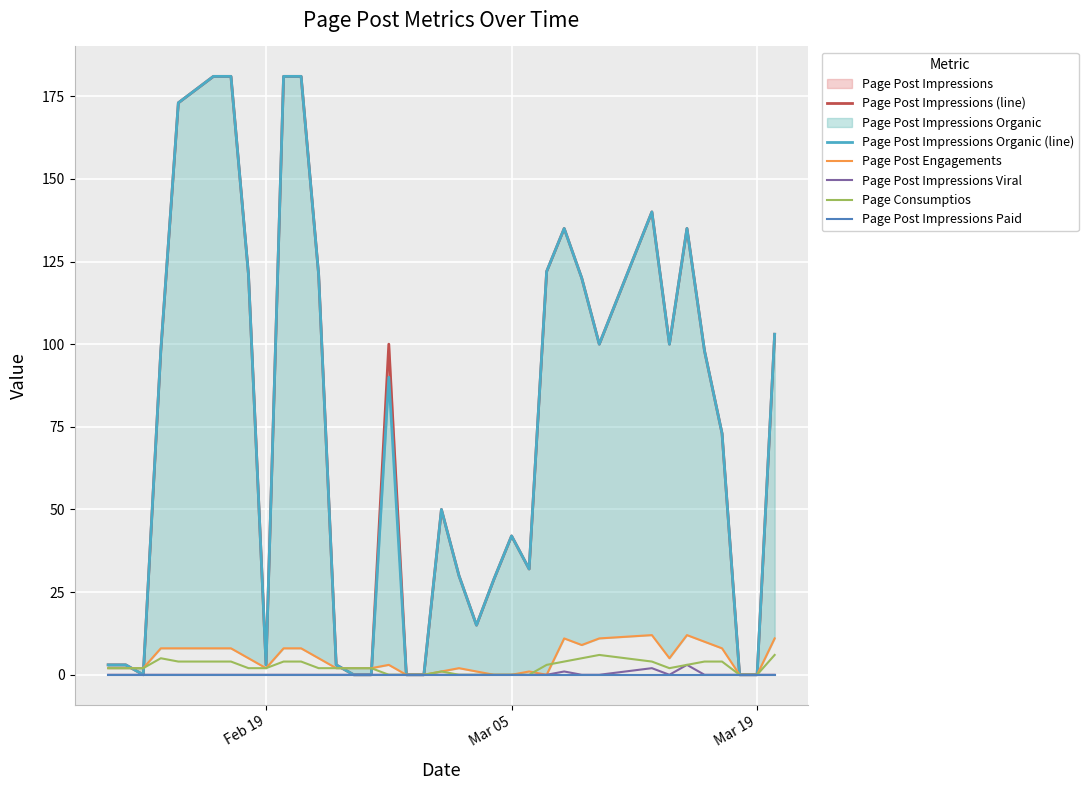

What is the highest value of the Page Consumptios series?

6